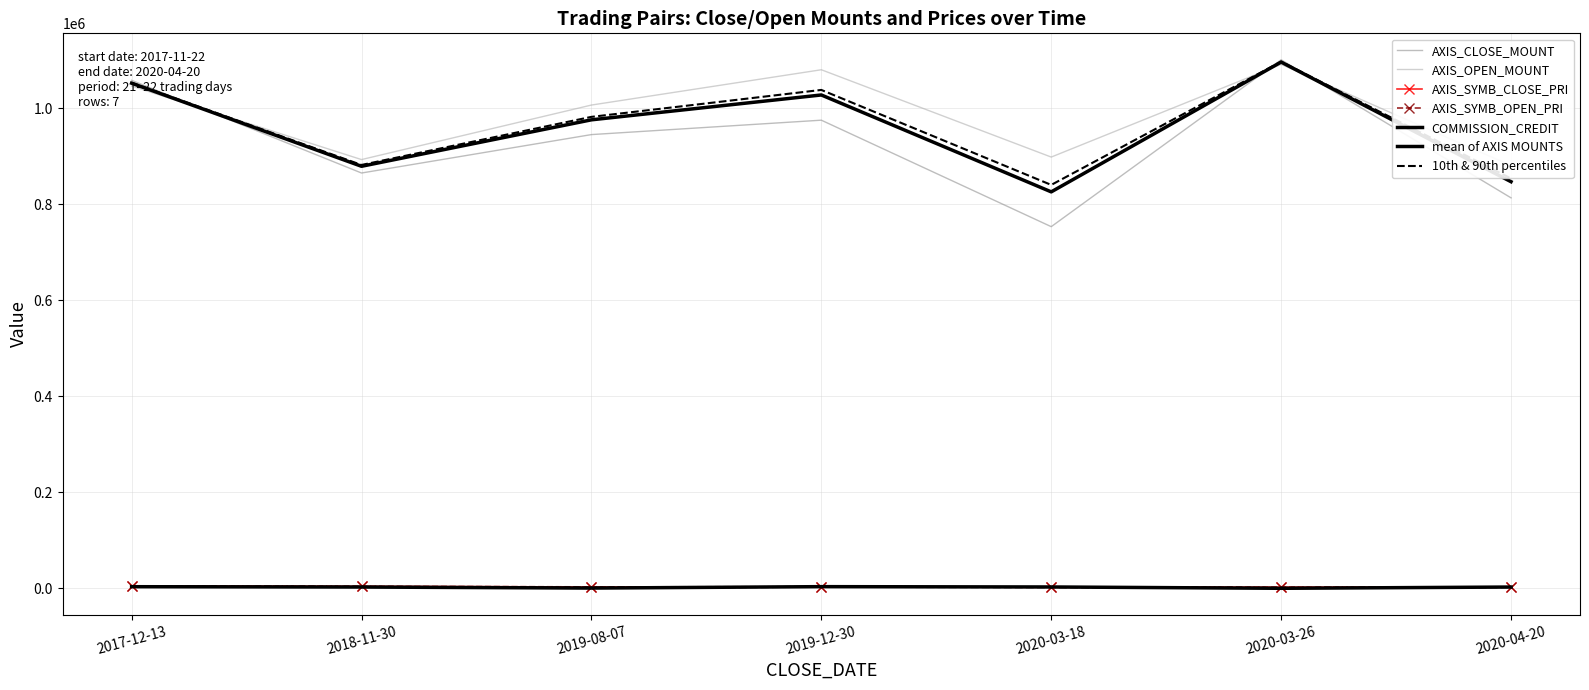

What is the lowest value of the AXIS_CLOSE_MOUNT series?

753300